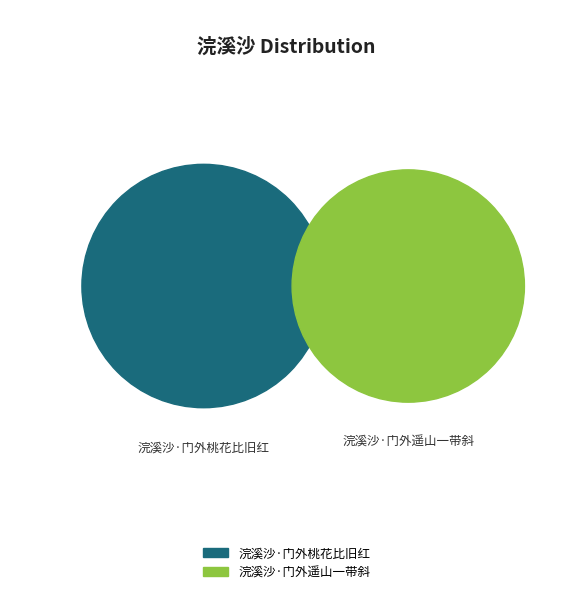

To the nearest percent, what portion does 浣溪沙·门外遥山一带斜 represent?

49%